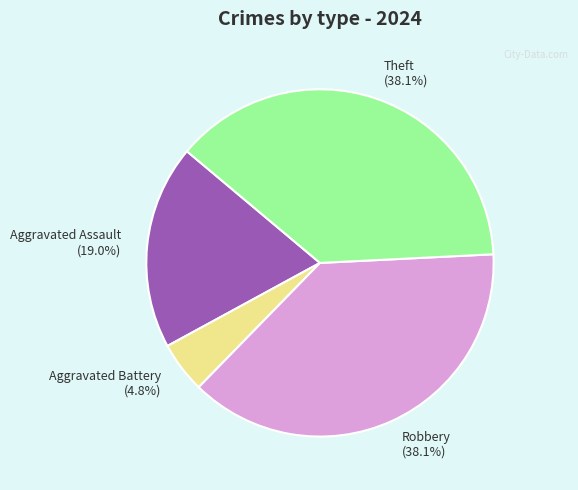

What is the smallest slice in the pie chart?

Aggravated Battery (4.8%)